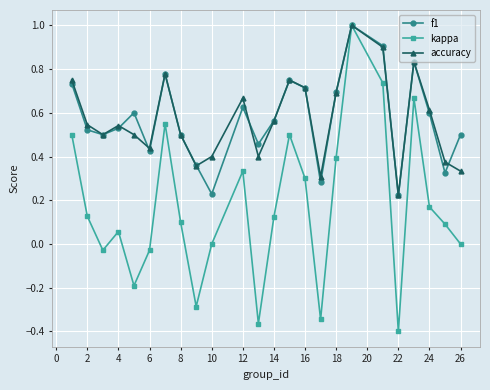

How many lines are shown in the chart?

3